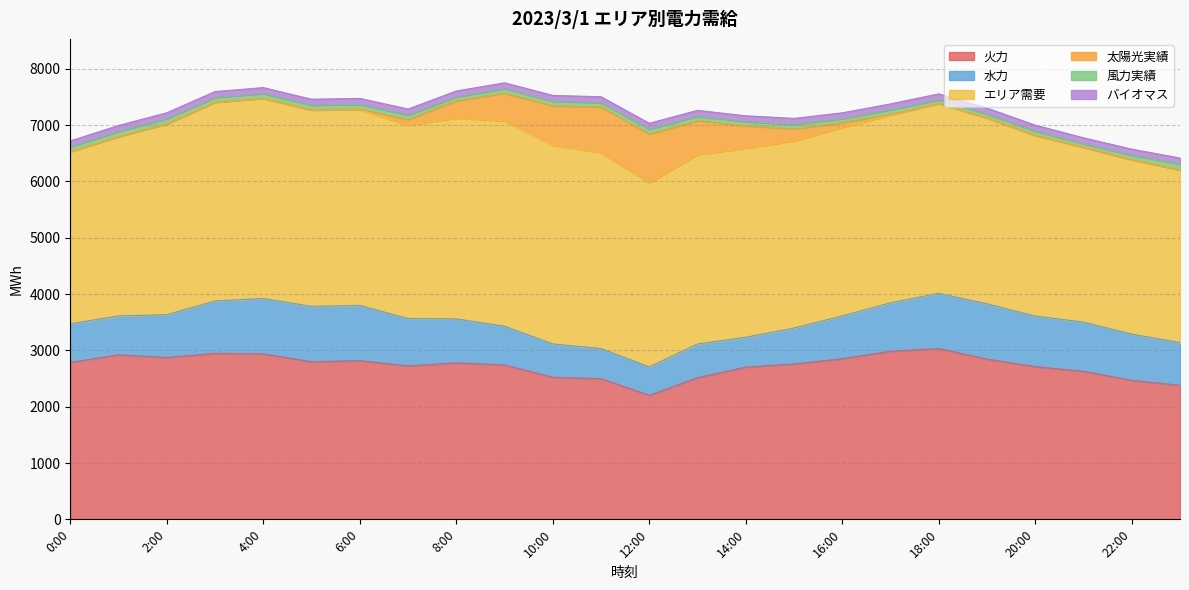

The 火力 series shows 3033 at 18:00. True or false?

True